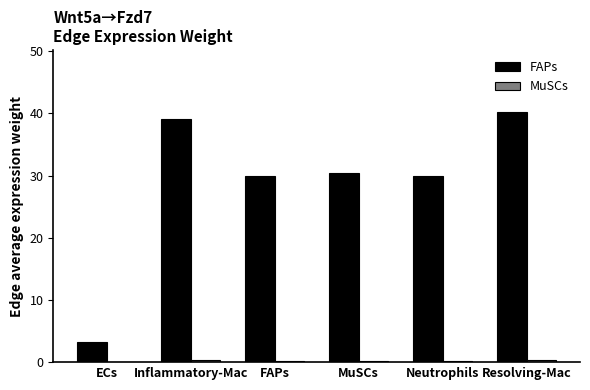

What is the greatest value displayed?

40.2